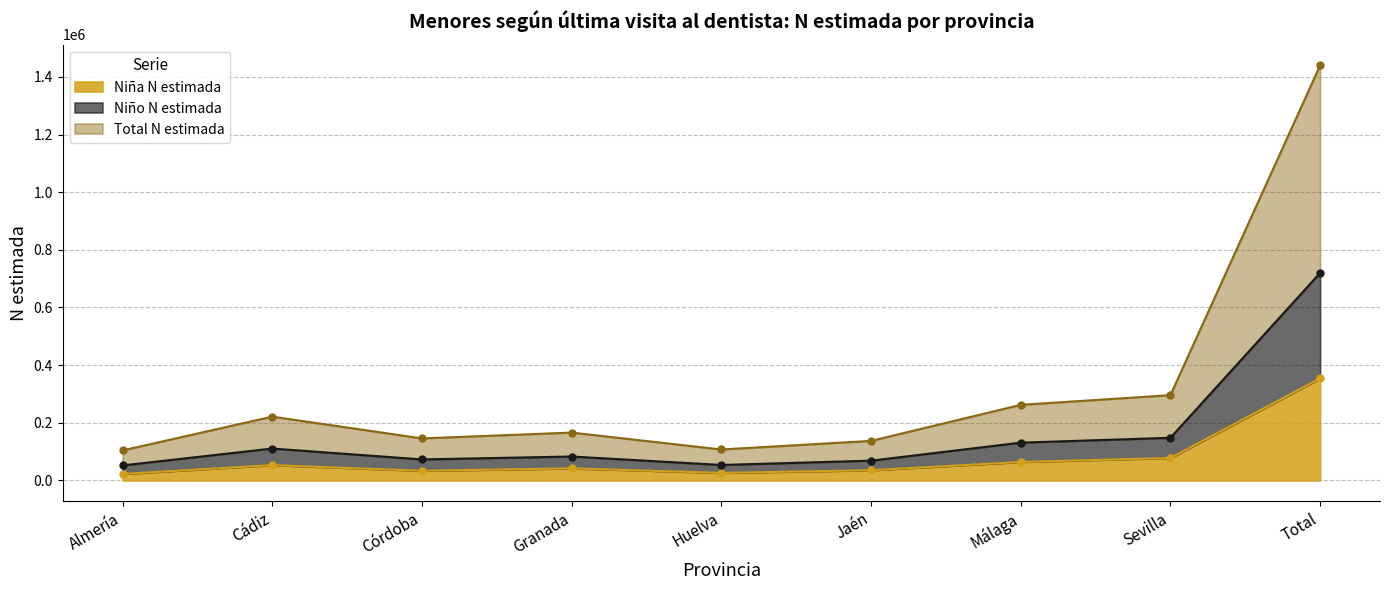

True or false: Total N estimada and Niño N estimada cross at least once.

False